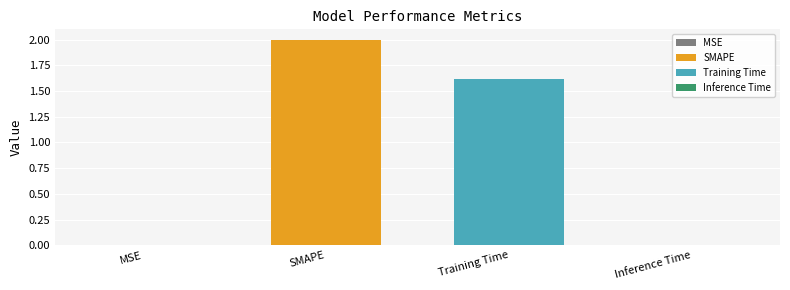

Are the bars grouped side by side (vs. stacked)?

No